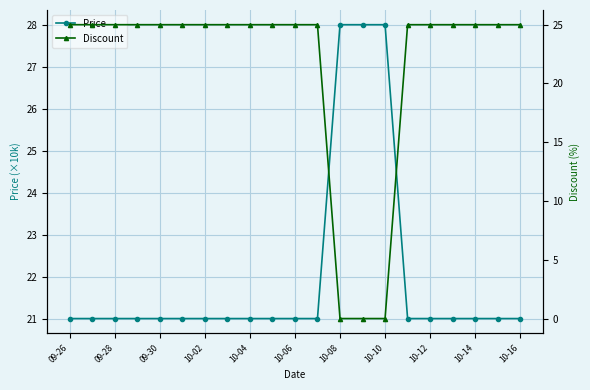

The Price series shows 35 at 09-30. True or false?

False